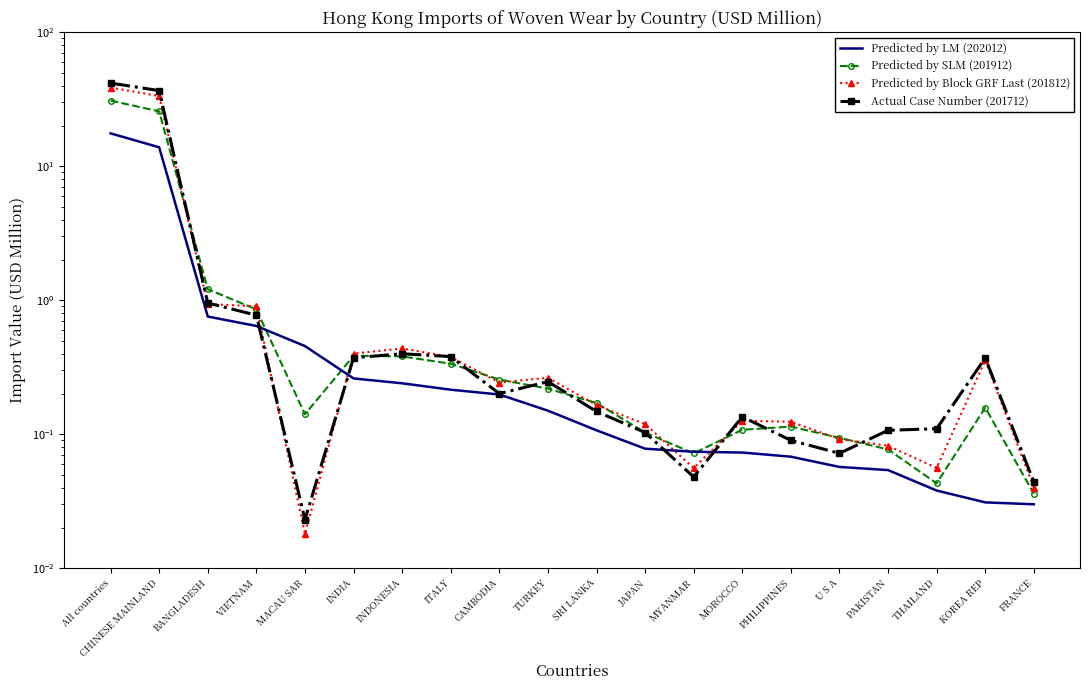

Is it true that Predicted by Block GRF Last (201812) equals 0.1 at MYANMAR?

True